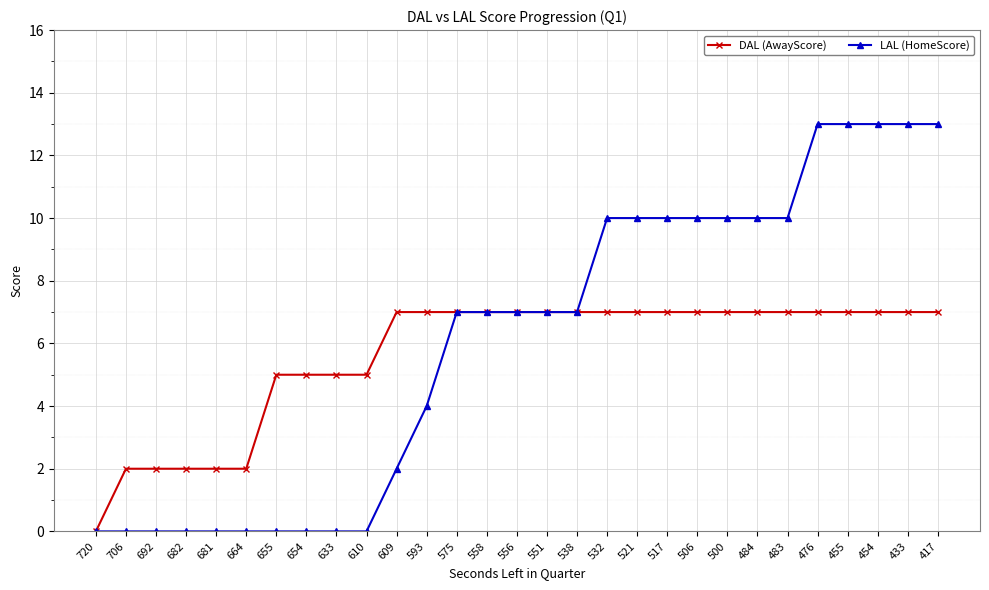

True or false: DAL (AwayScore) has a value of 7 at 609.

True